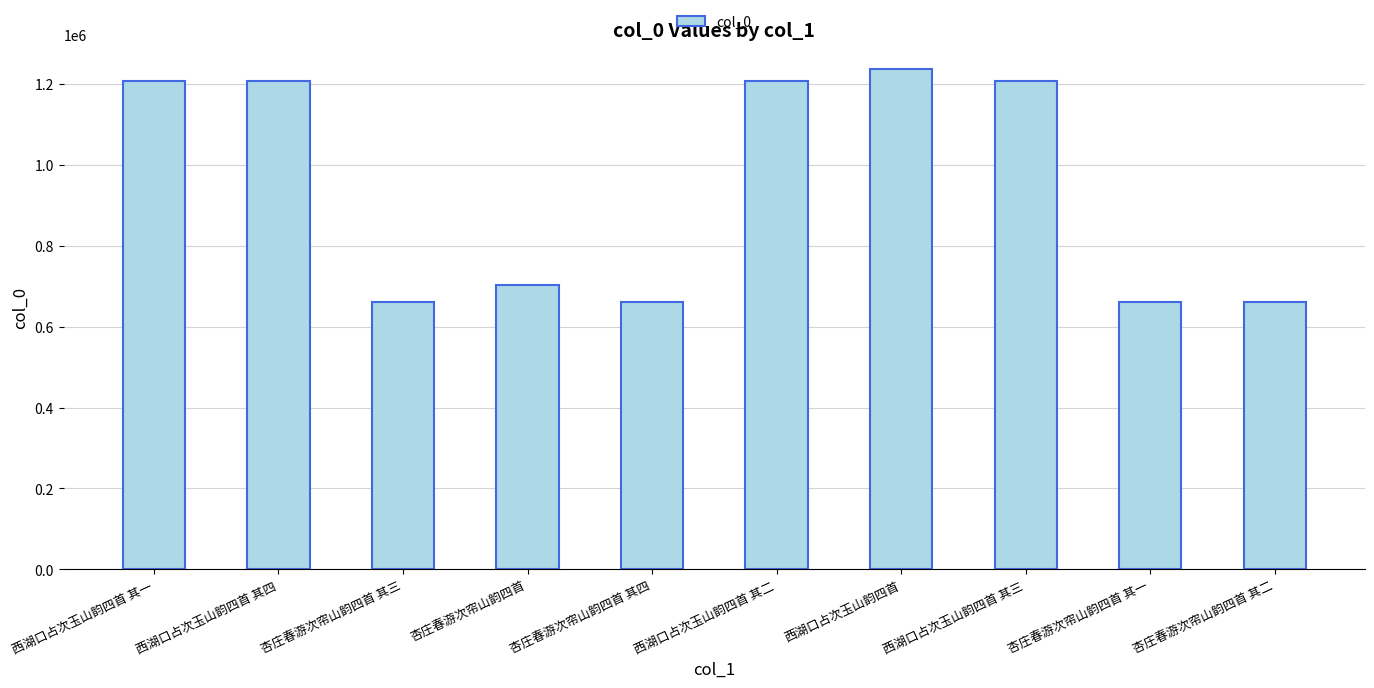

Does the chart contain any negative values?

No